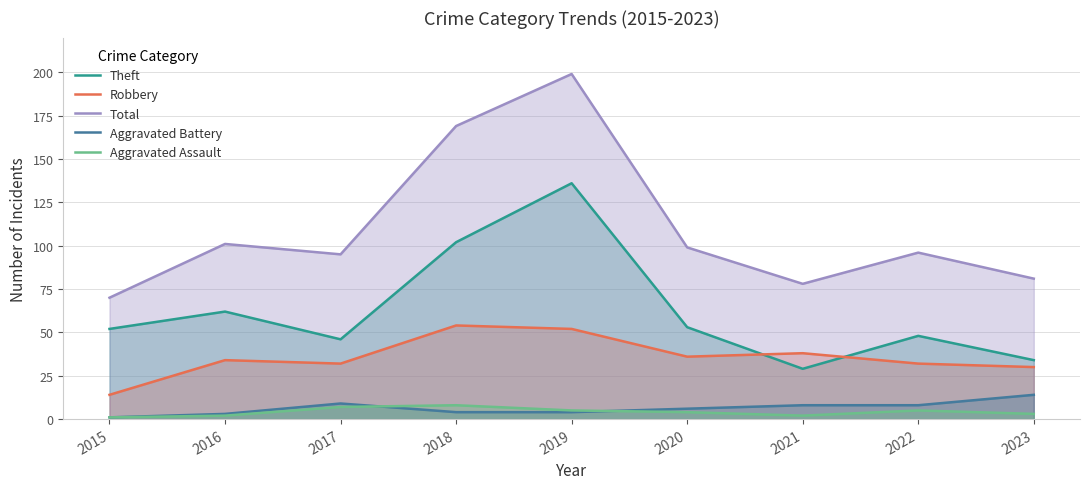

Read the Theft value at 2021.

29